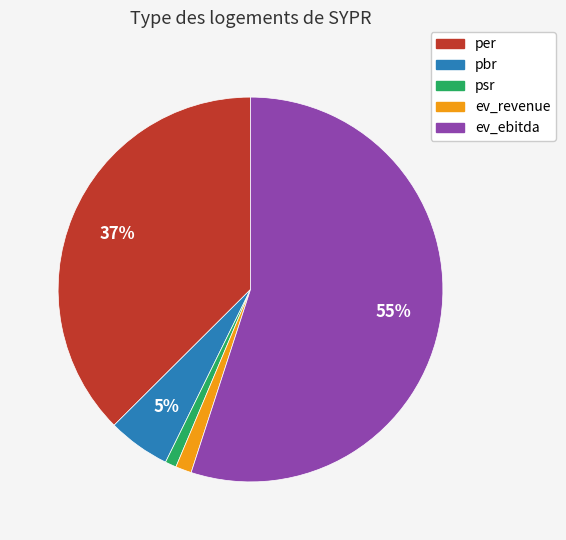

Which has a higher value, ev_ebitda or per?

ev_ebitda